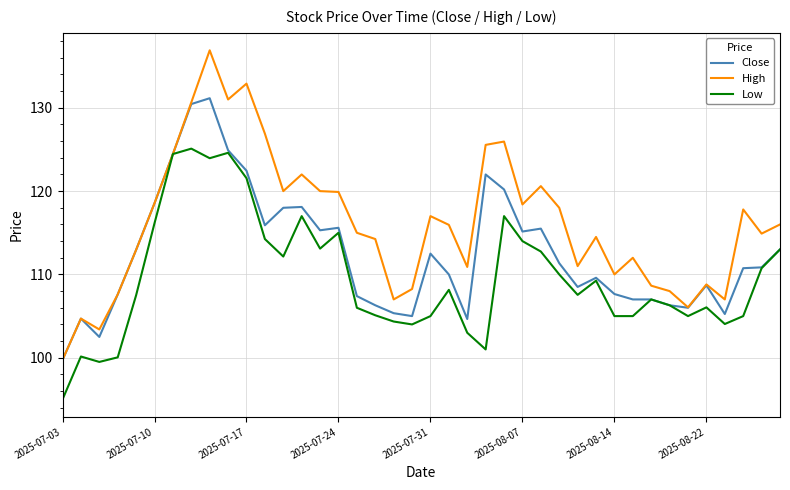

Which series has the largest range (max minus min)?

High